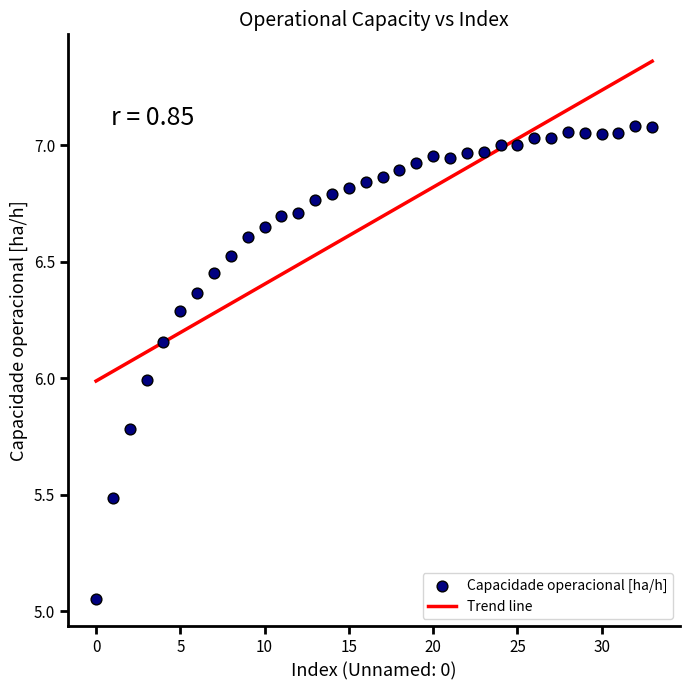

What is the range of Y values (max minus min)?

2.0